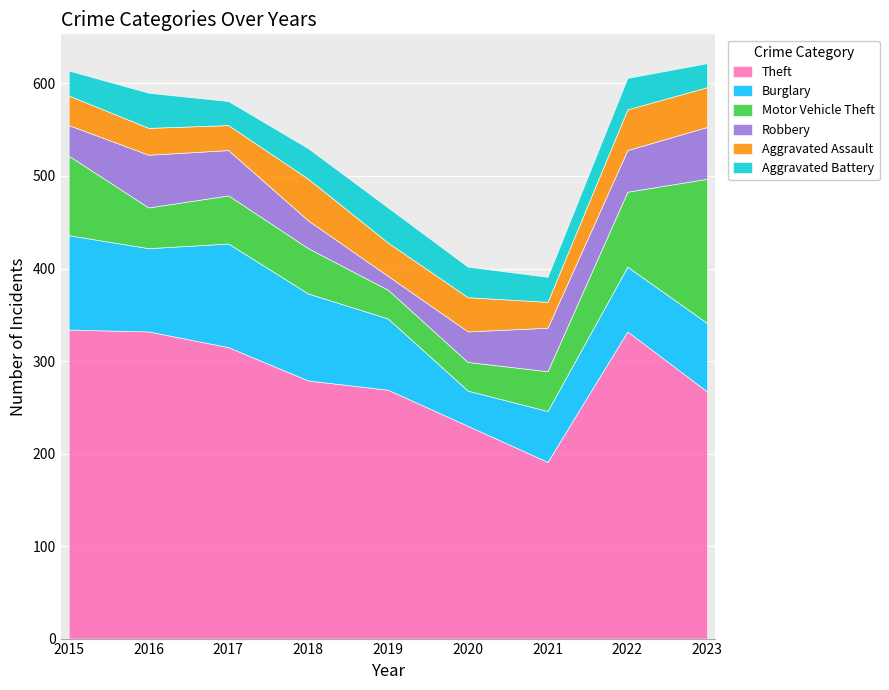

Where do Motor Vehicle Theft and Aggravated Battery first cross each other?

2018 and 2019